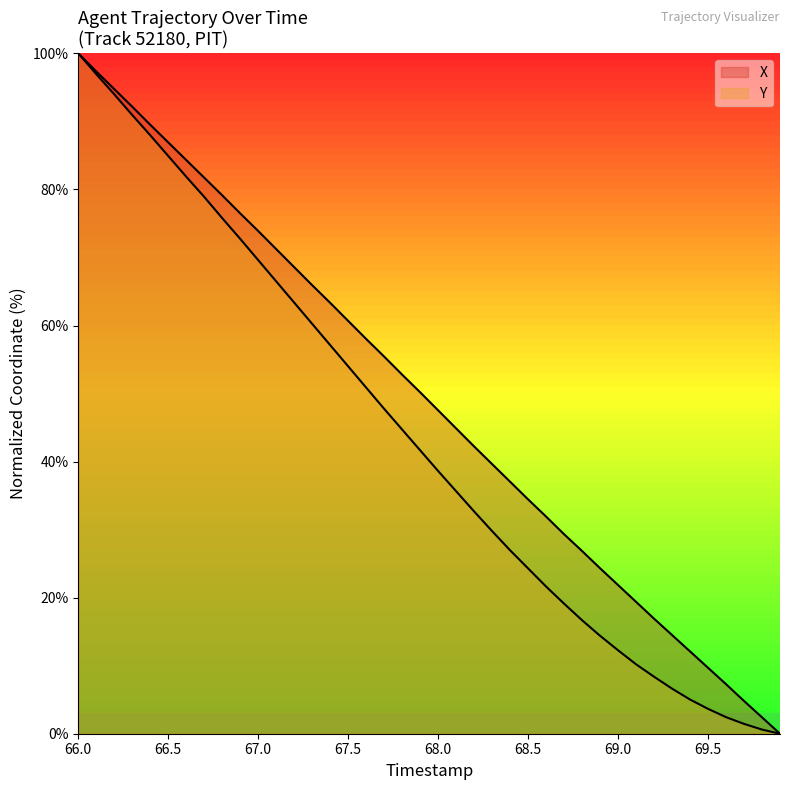

The X series shows 18.0 at 17. True or false?

False